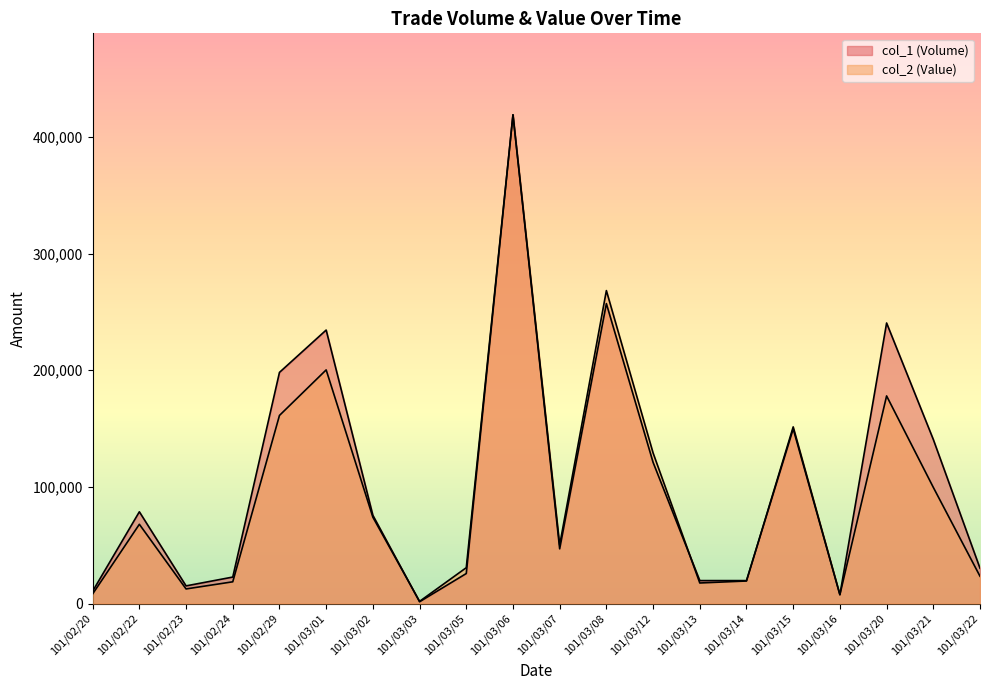

Rank the series by their average value, from highest to lowest.

col_1 (Volume), col_2 (Value)